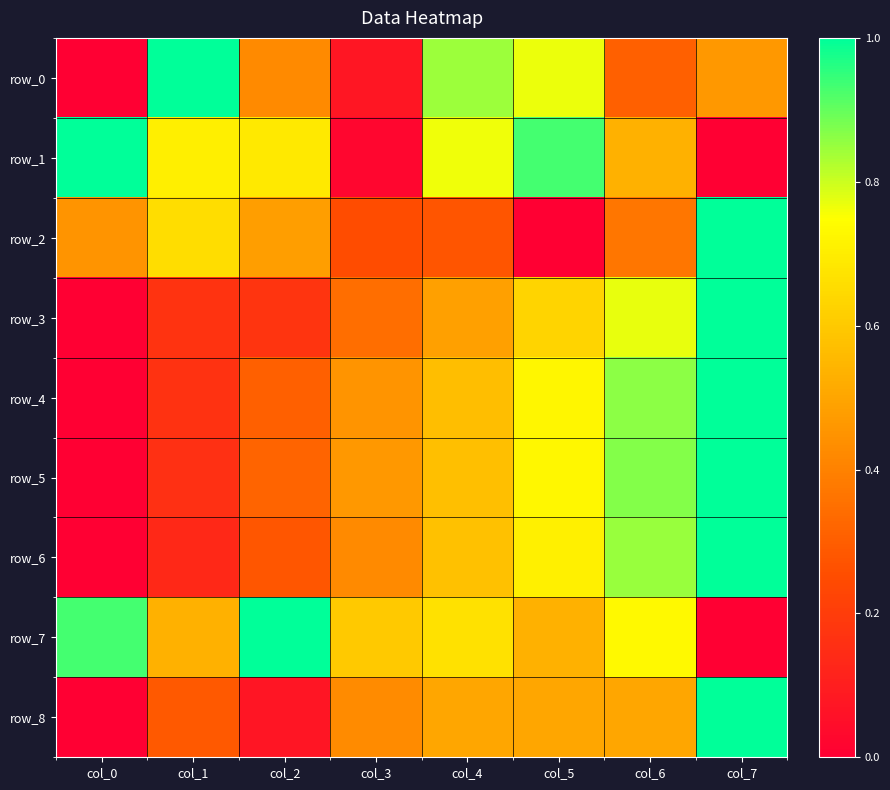

What is the total value across all series at col_4?

5.3